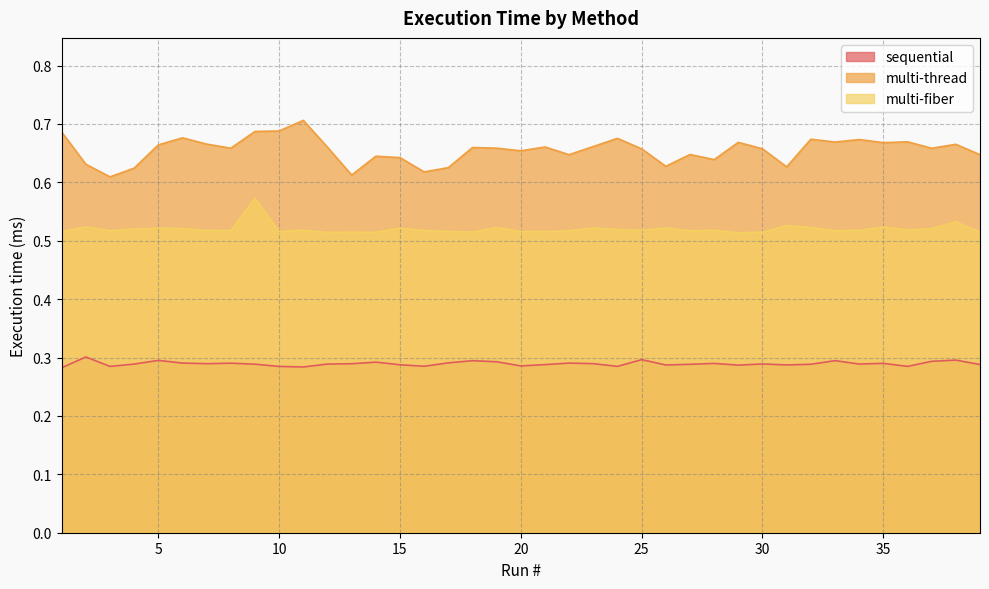

True or false: multi-thread has a value of 0.7 at 7.

True